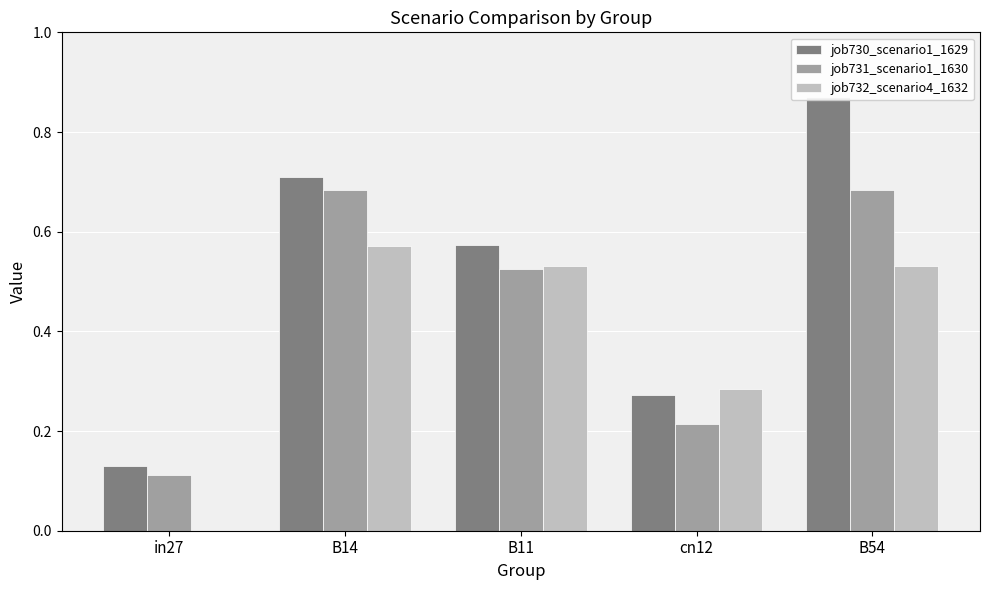

Reading right to left, extract all data points from this chart.

job730_scenario1_1629: 0.9	0.3	0.6	0.7	0.1
job731_scenario1_1630: 0.7	0.2	0.5	0.7	0.1
job732_scenario4_1632: 0.5	0.3	0.5	0.6	0.0